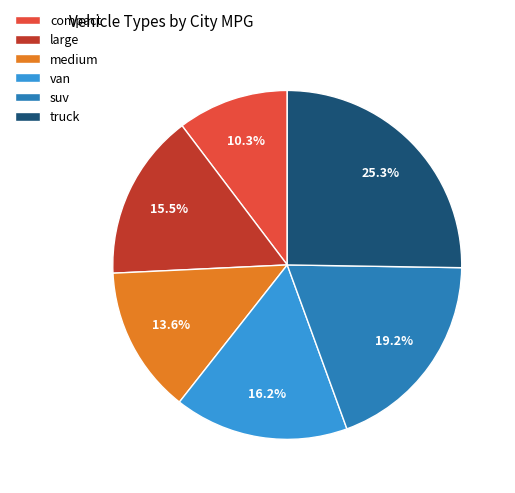

Does any single category account for the majority?

No